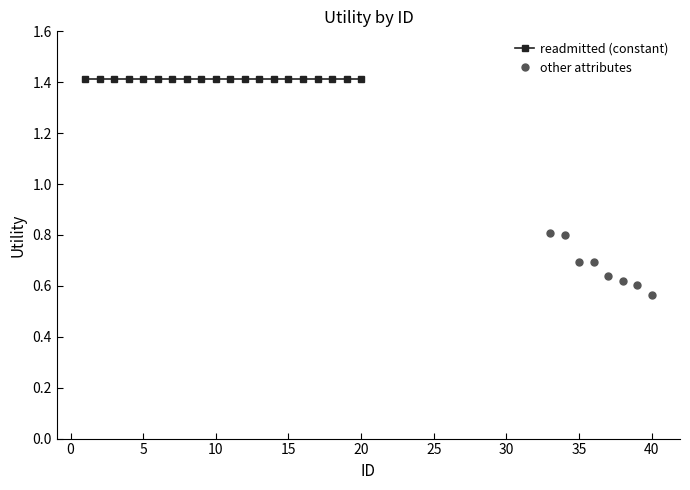

Does the chart have visible grid lines?

No